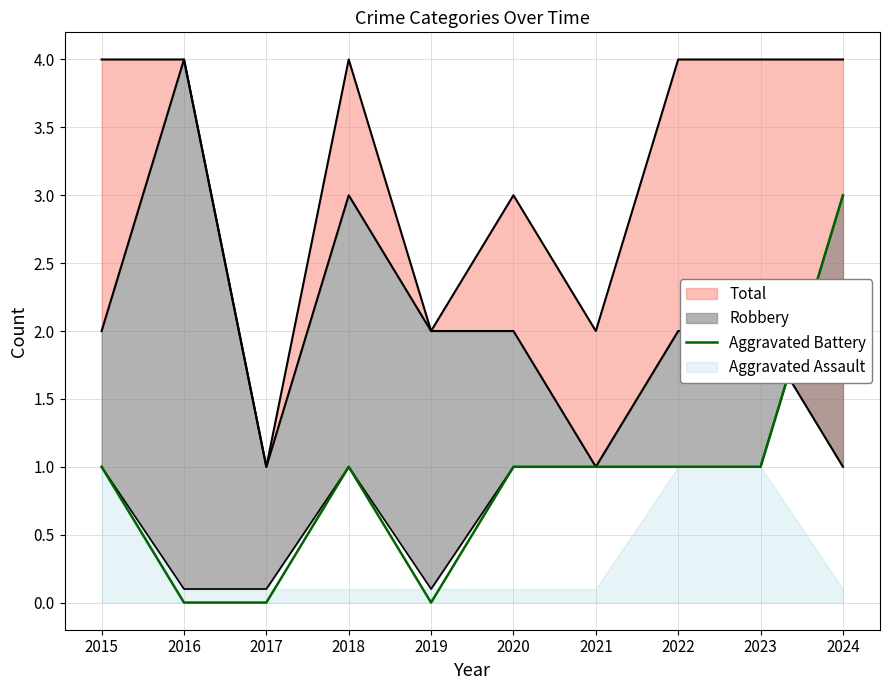

True or false: Aggravated Battery has a value of 1 at 2022.

True